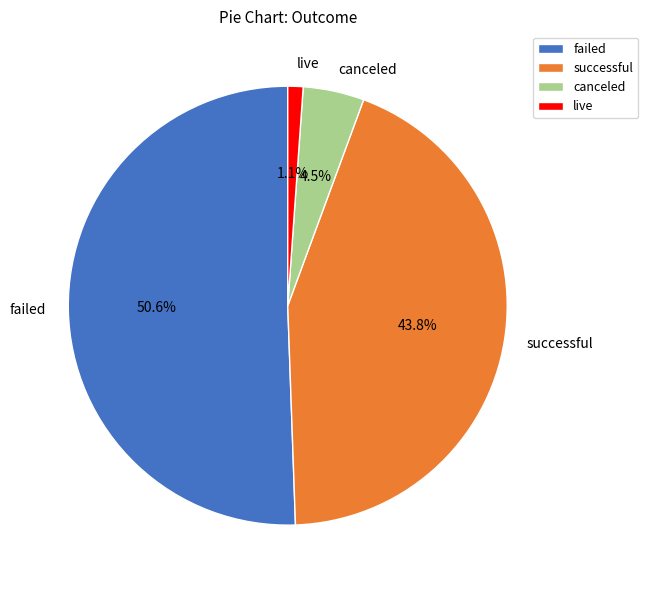

Combined, do failed and live account for over 50%?

Yes